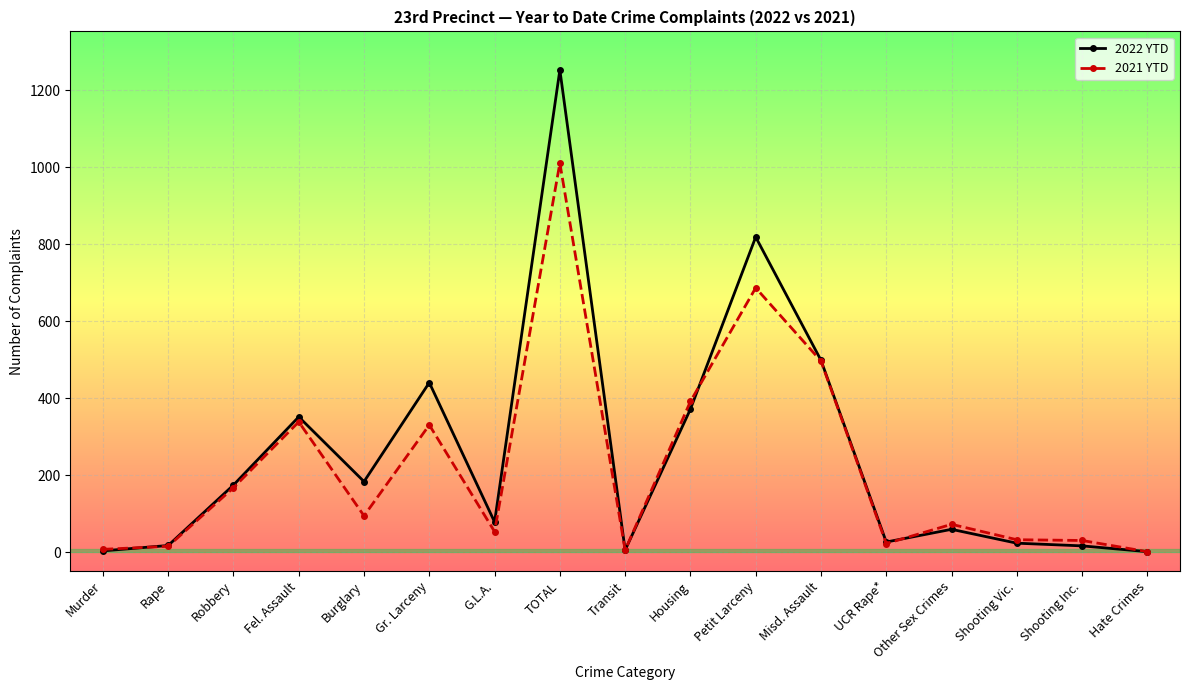

Where is the first local maximum for 2021 YTD?

Fel. Assault